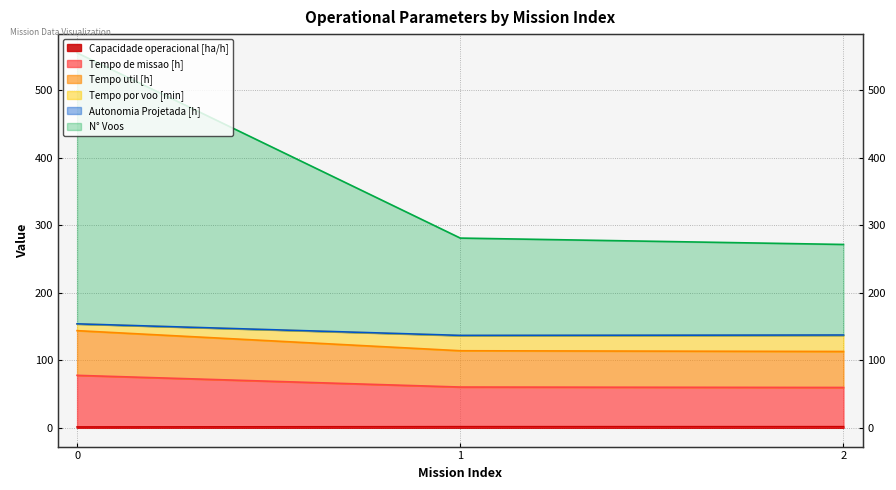

Which series changed the most between 0 and 2?

Tempo por voo [min]